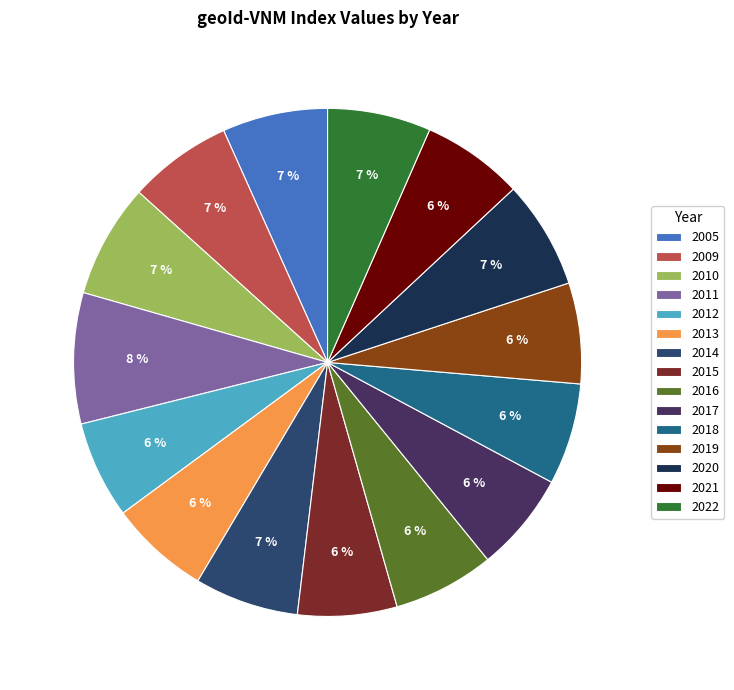

How many segments does this pie chart have?

15